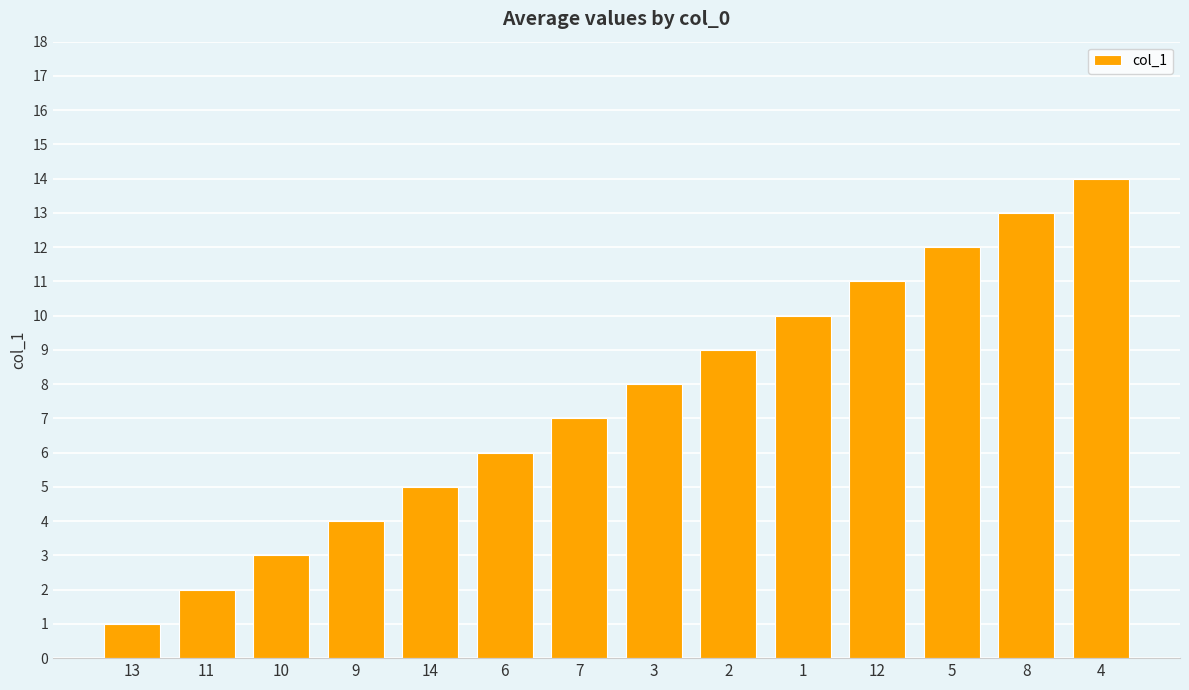

Which label corresponds to the smallest value in the chart?

13